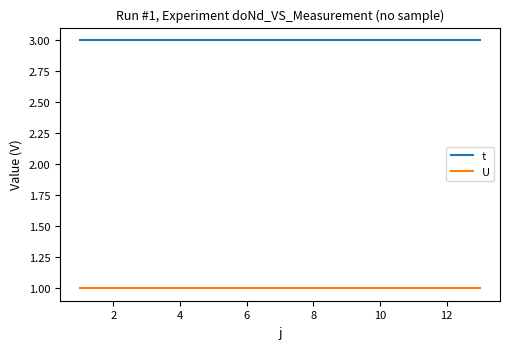

Rank the series by their maximum value, from lowest to highest.

U, t